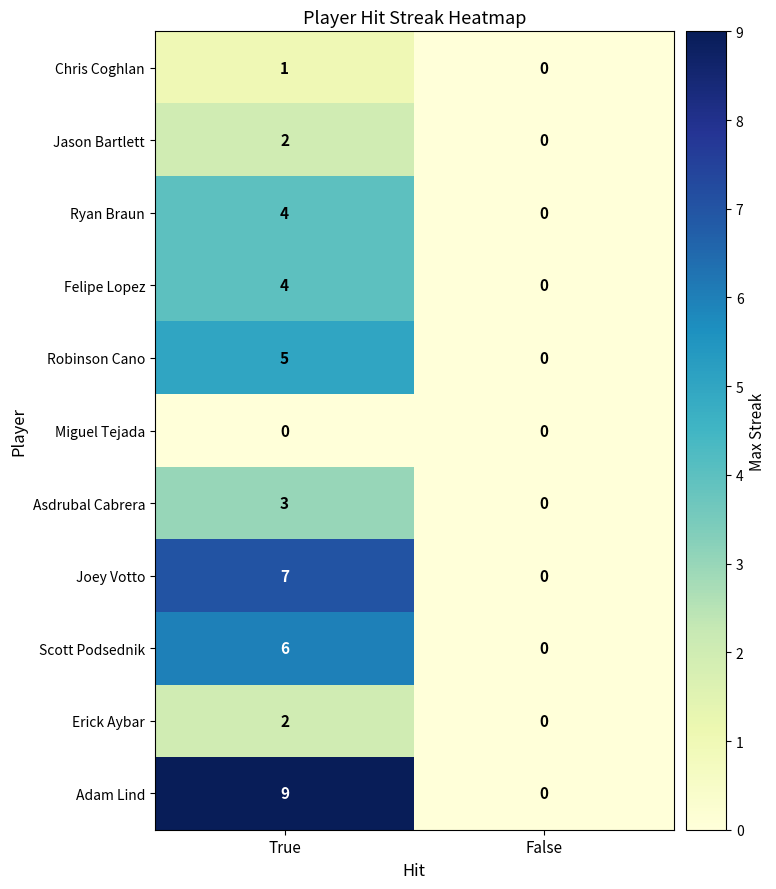

What is the difference between the Scott Podsednik values at False and True?

6